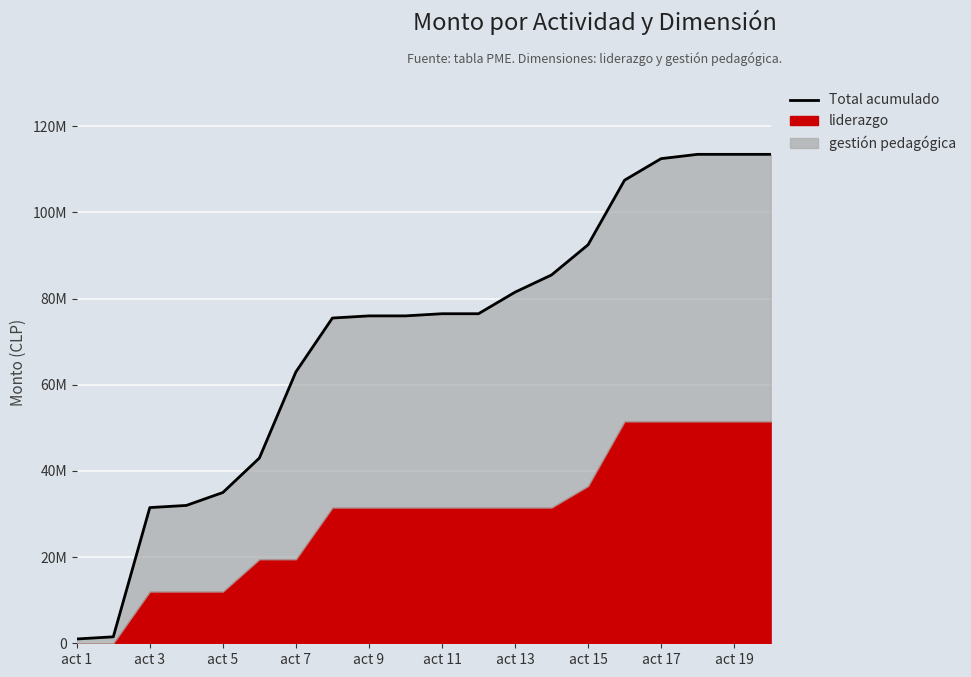

What is the difference between the values at act 17 and act 15?

20000000